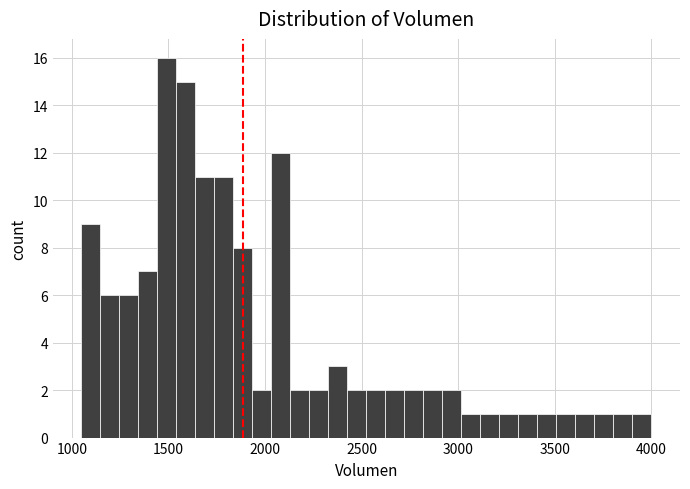

Read against the x-axis, roughly where is the centre of the tallest bar?

1500